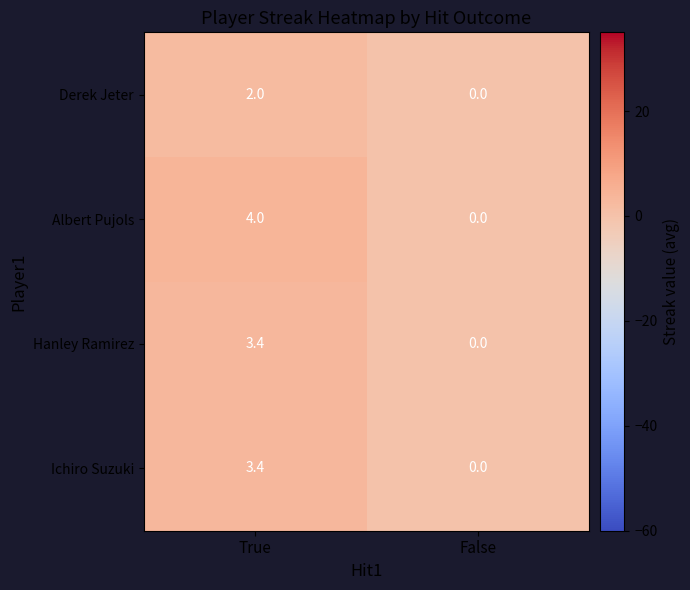

Reading left to right, extract all data points from this chart.

Derek Jeter: True=2.0	False=0.0
Albert Pujols: True=4.0	False=0.0
Hanley Ramirez: True=3.4	False=0.0
Ichiro Suzuki: True=3.4	False=0.0